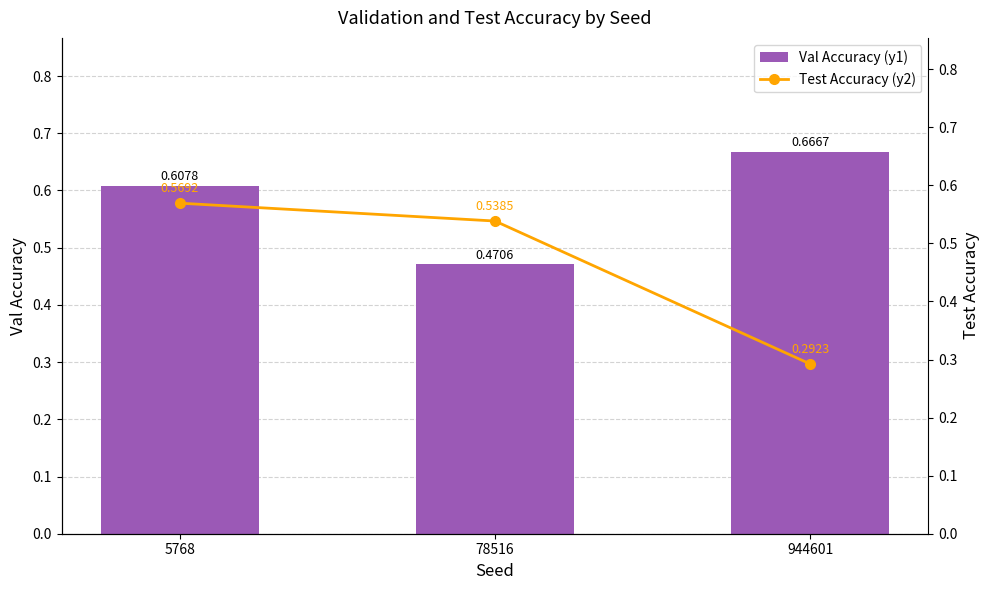

Is it true that Test Accuracy (y2) equals 0.6 at 5768?

True